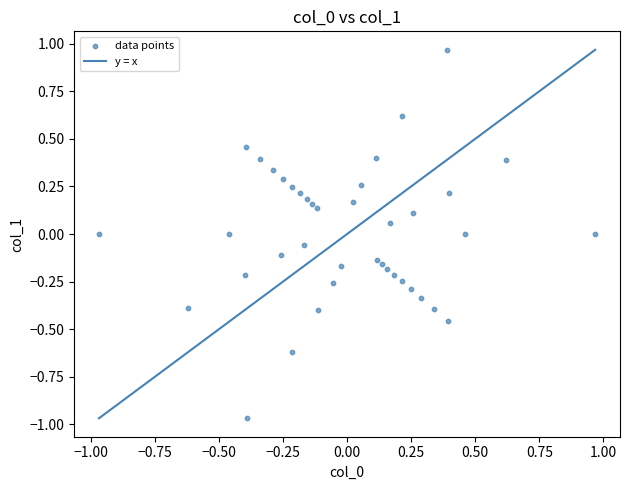

What is the range of X values (max minus min)?

1.9